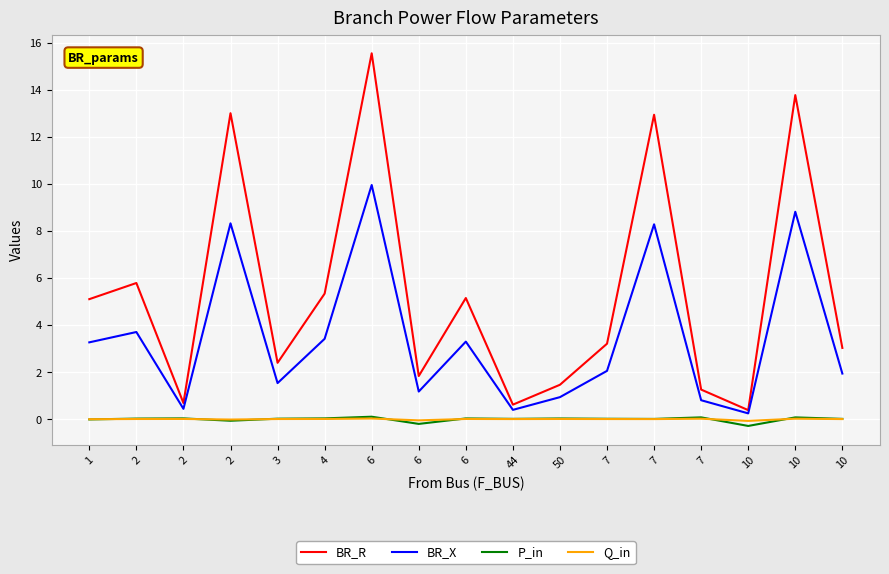

Which series has the largest range (max minus min)?

BR_R